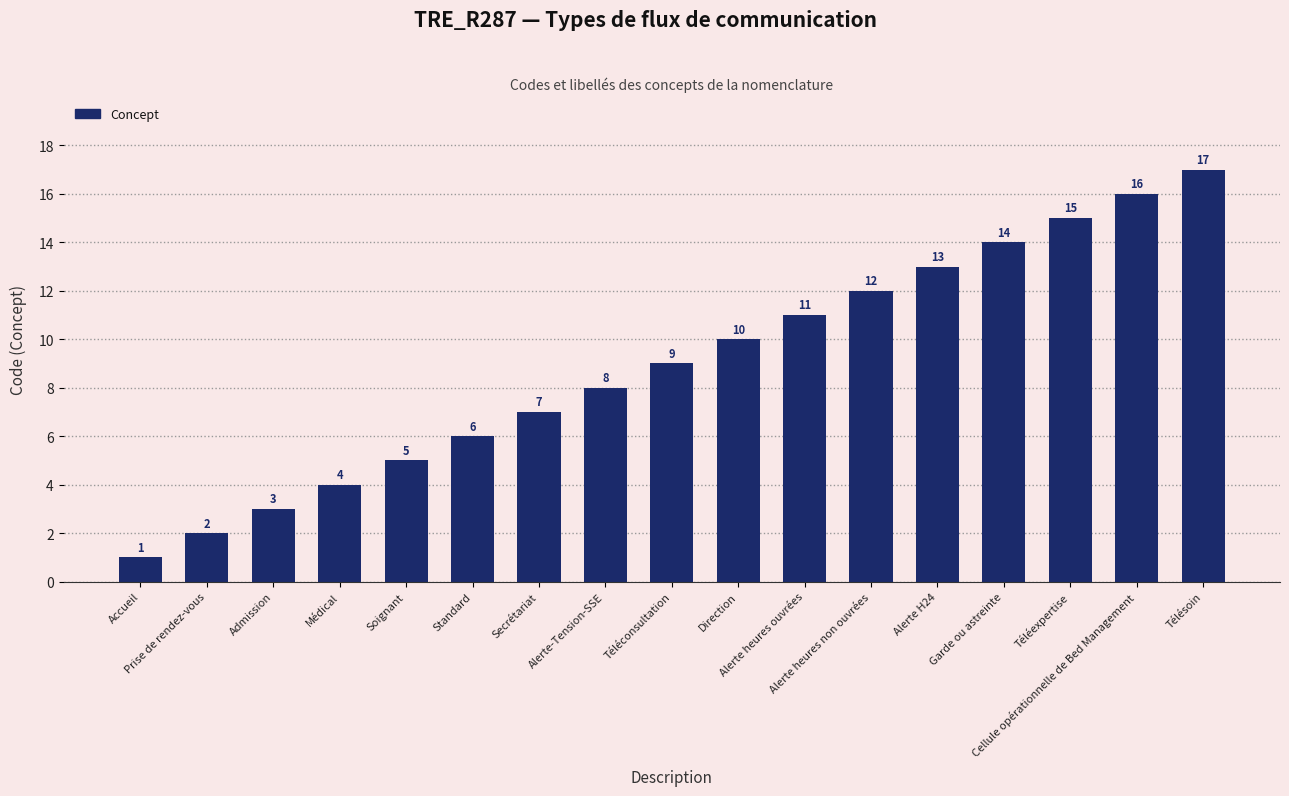

What is the average value?

9